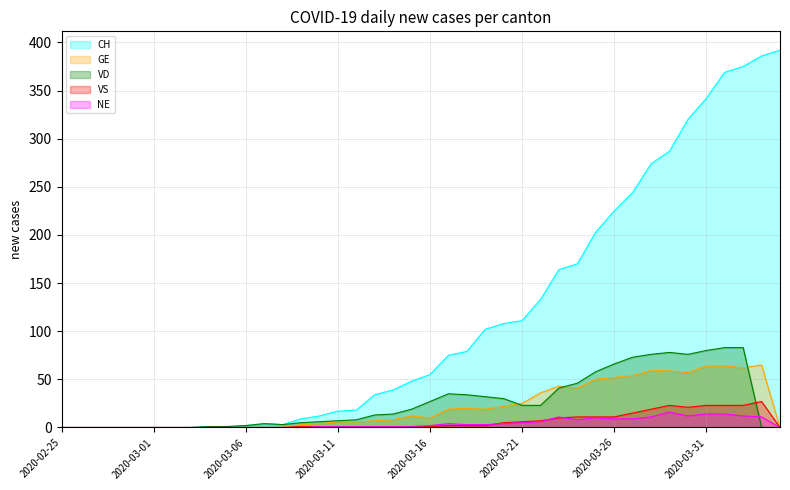

After their last crossing, which series has the higher values: VD or VS?

VS